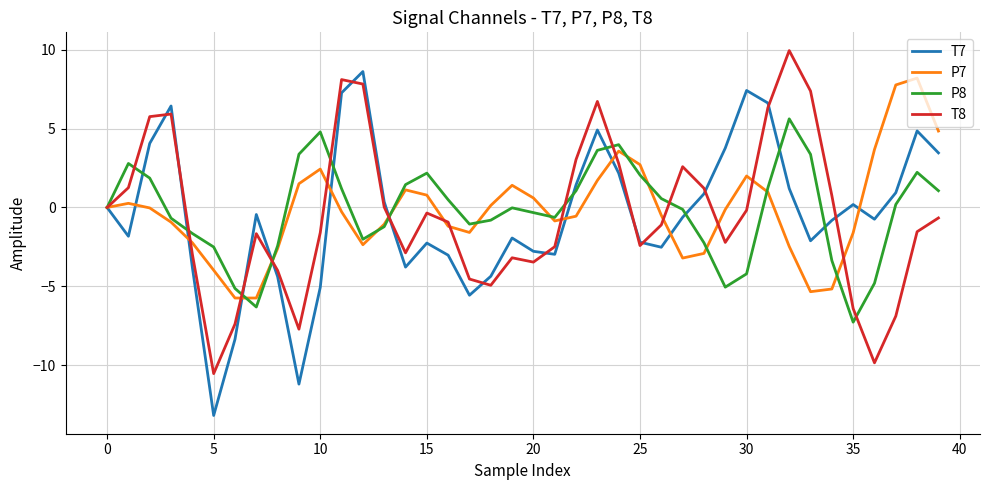

Which series has the widest spread of values?

T7